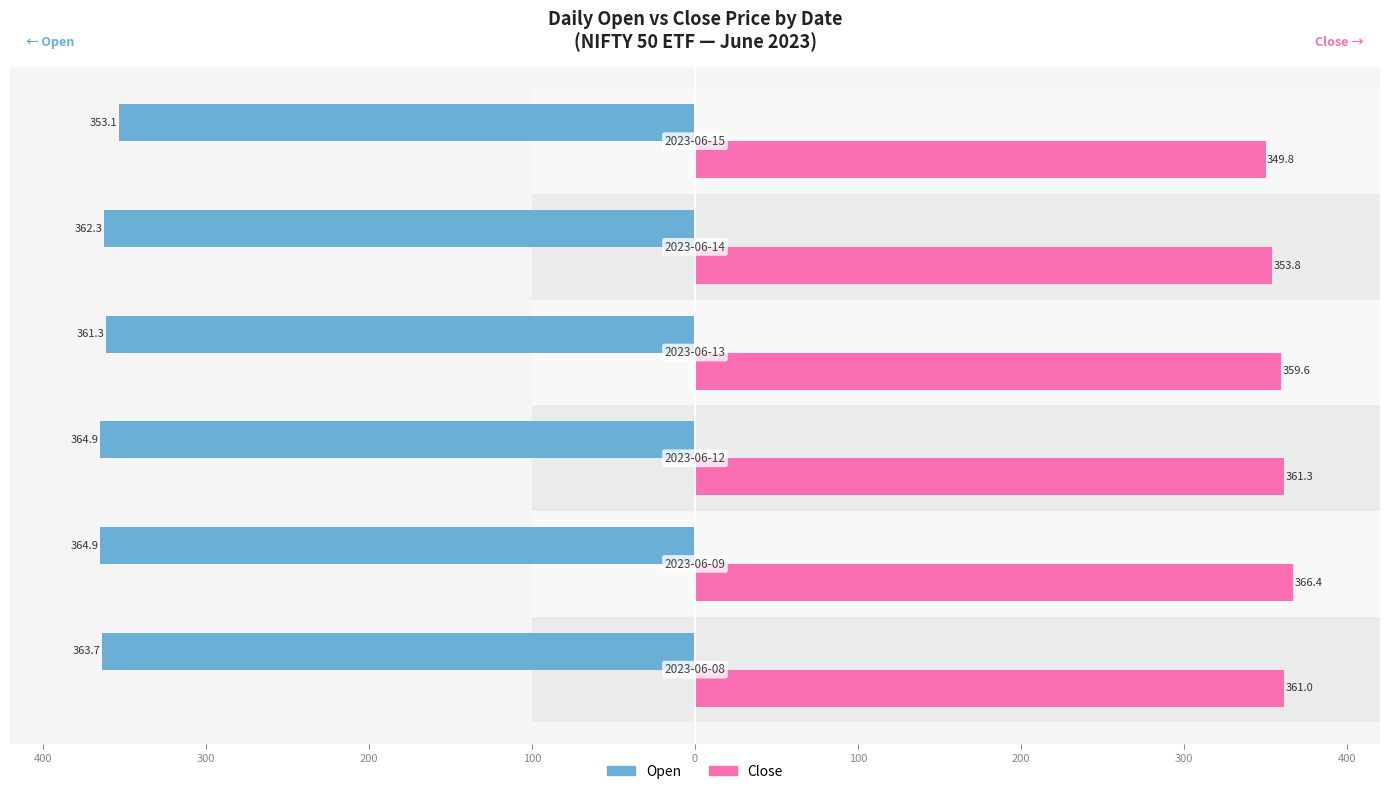

Reading left to right, list all the values displayed in this chart.

Open: -363.7	-364.9	-364.9	-361.3	-362.3	-353.1
Close: 361.0	366.4	361.3	359.6	353.8	349.8